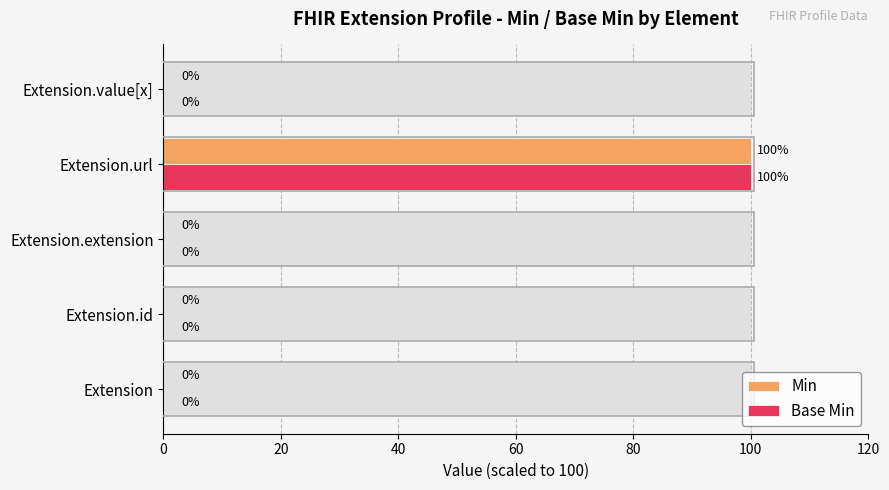

The value of Base Min at Extension.id is 0. True or false?

True